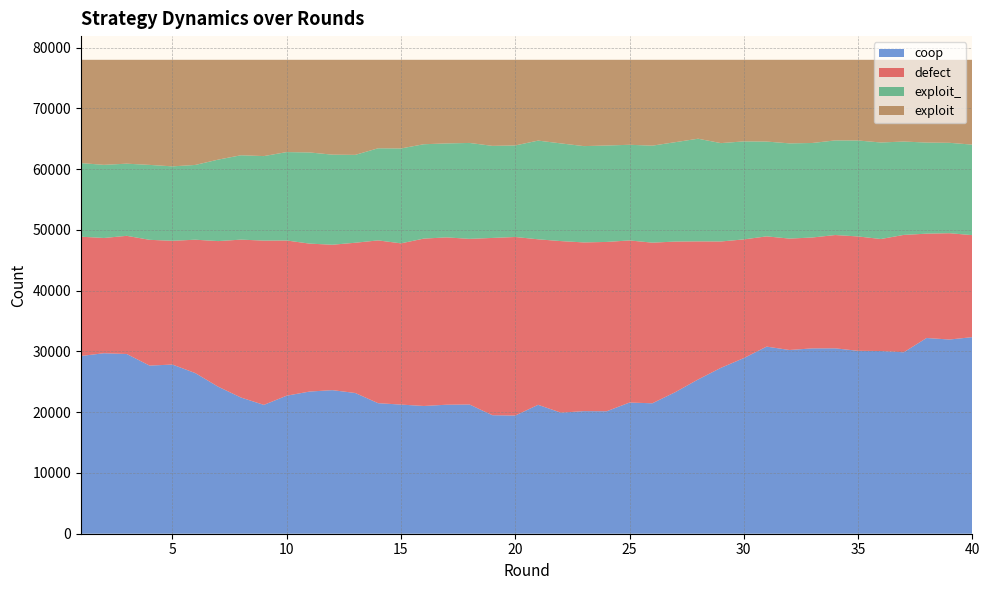

Reading left to right, extract all data points from this chart.

coop: 1=29255	2=29707	3=29580	4=27674	5=27842	6=26437	7=24199	8=22415	9=21204	10=22721	11=23399	12=23630	13=23161	14=21486	15=21255	16=21025	17=21232	18=21269	19=19507	20=19448	21=21215	22=19925	23=20176	24=20157	25=21588	26=21471	27=23295	28=25386	29=27305	30=28904	31=30796	32=30238	33=30507	34=30514	35=30103	36=30071	37=29864	38=32214	39=31963	40=32354
defect: 1=19631	2=18968	3=19448	4=20698	5=20371	6=21954	7=23965	8=25988	9=27040	10=25540	11=24349	12=23934	13=24731	14=26792	15=26537	16=27550	17=27540	18=27263	19=29174	20=29390	21=27243	22=28238	23=27769	24=27868	25=26683	26=26435	27=24790	28=22729	29=20795	30=19537	31=18143	32=18337	33=18247	34=18647	35=18825	36=18434	37=19318	38=17171	39=17498	40=16790
exploit_: 1=12113	2=12037	3=11875	4=12332	5=12249	6=12305	7=13408	8=13886	9=13909	10=14551	11=15003	12=14826	13=14462	14=15161	15=15618	16=15529	17=15468	18=15784	19=15155	20=15068	21=16244	22=16078	23=15850	24=15870	25=15743	26=15965	27=16356	28=16898	29=16189	30=16132	31=15606	32=15672	33=15557	34=15571	35=15792	36=15887	37=15366	38=14995	39=14877	40=14896
exploit: 1=17001	2=17288	3=17097	4=17296	5=17538	6=17304	7=16428	8=15711	9=15847	10=15188	11=15249	12=15610	13=15646	14=14561	15=14590	16=13896	17=13760	18=13684	19=14164	20=14094	21=13298	22=13759	23=14205	24=14105	25=13986	26=14129	27=13559	28=12987	29=13711	30=13427	31=13455	32=13753	33=13689	34=13268	35=13280	36=13608	37=13452	38=13620	39=13662	40=13960